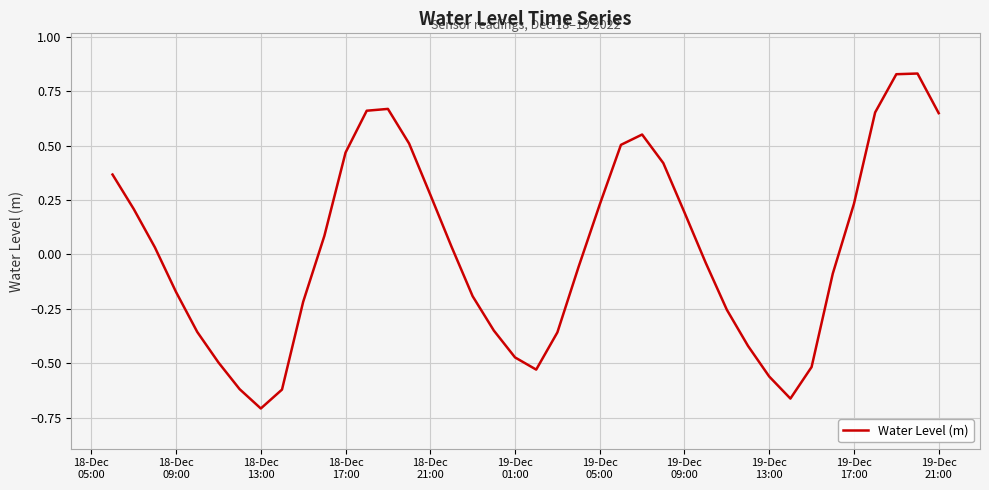

Reading left to right, what are all the values shown in this chart?

0.4	0.2	0.0	-0.2	-0.4	-0.5	-0.6	-0.7	-0.6	-0.2	0.1	0.5	0.7	0.7	0.5	0.3	0.0	-0.2	-0.3	-0.5	-0.5	-0.4	-0.1	0.2	0.5	0.6	0.4	0.2	-0.0	-0.3	-0.4	-0.6	-0.7	-0.5	-0.1	0.2	0.7	0.8	0.8	0.6